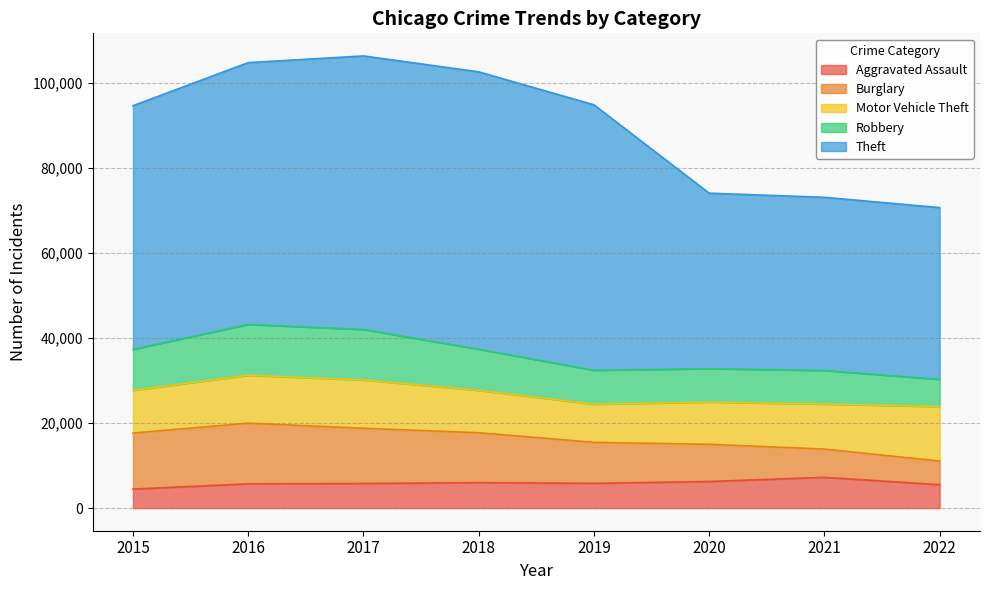

Is the value of Aggravated Assault at 2020 greater than the value of Motor Vehicle Theft at 2020?

No